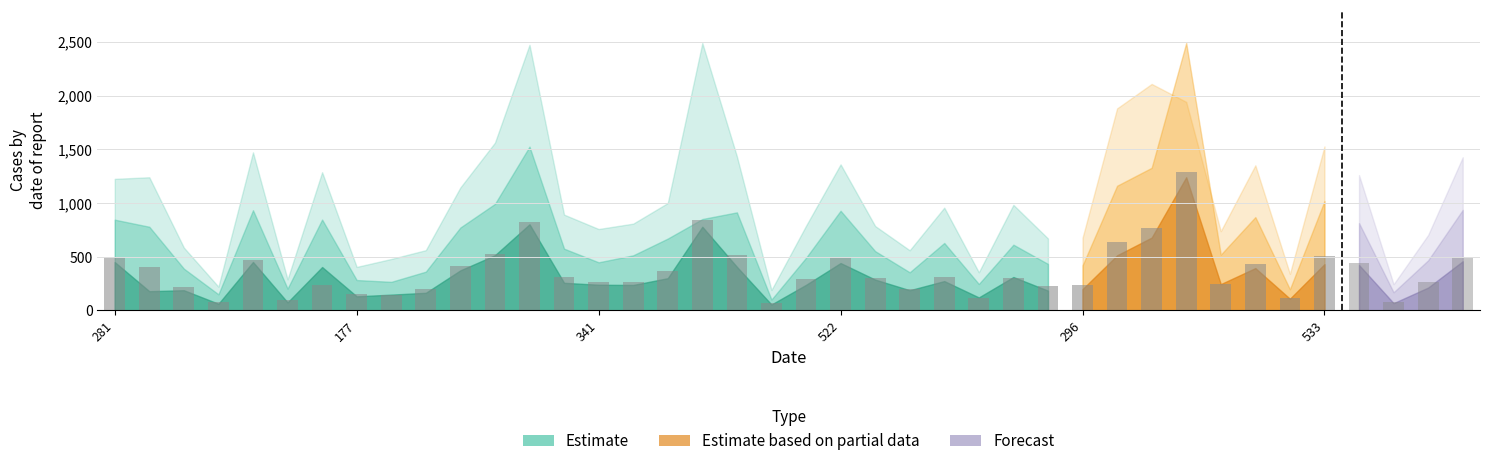

At how many categories does at least one series exceed 1734?

5